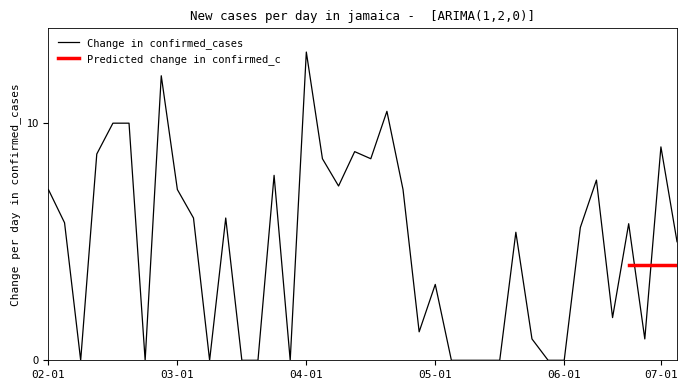

Is this an area chart (filled region under the line)?

No